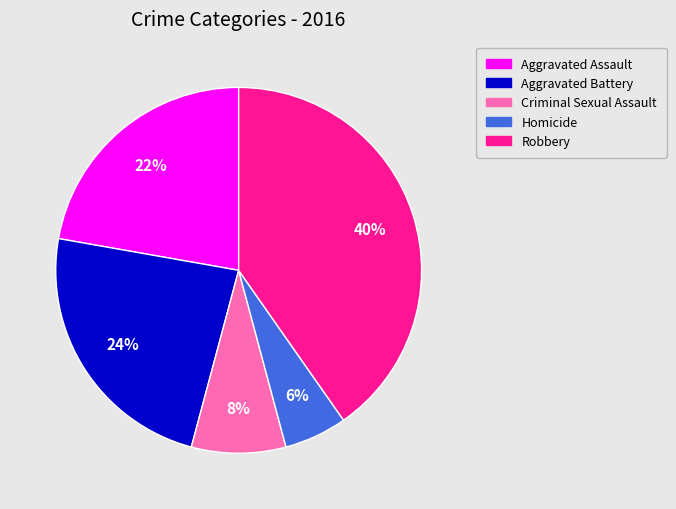

To the nearest percent, what is the average slice percentage?

20%